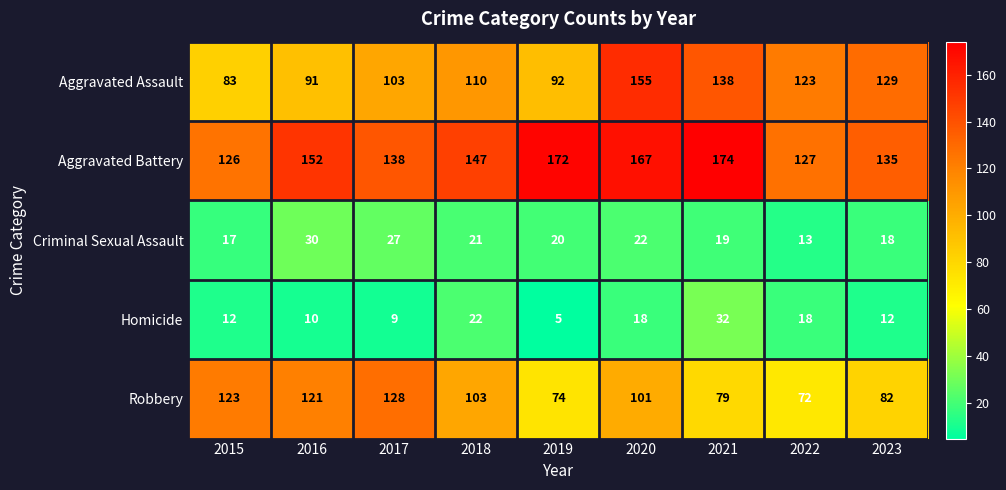

Which category has the lowest value across all series?

2019